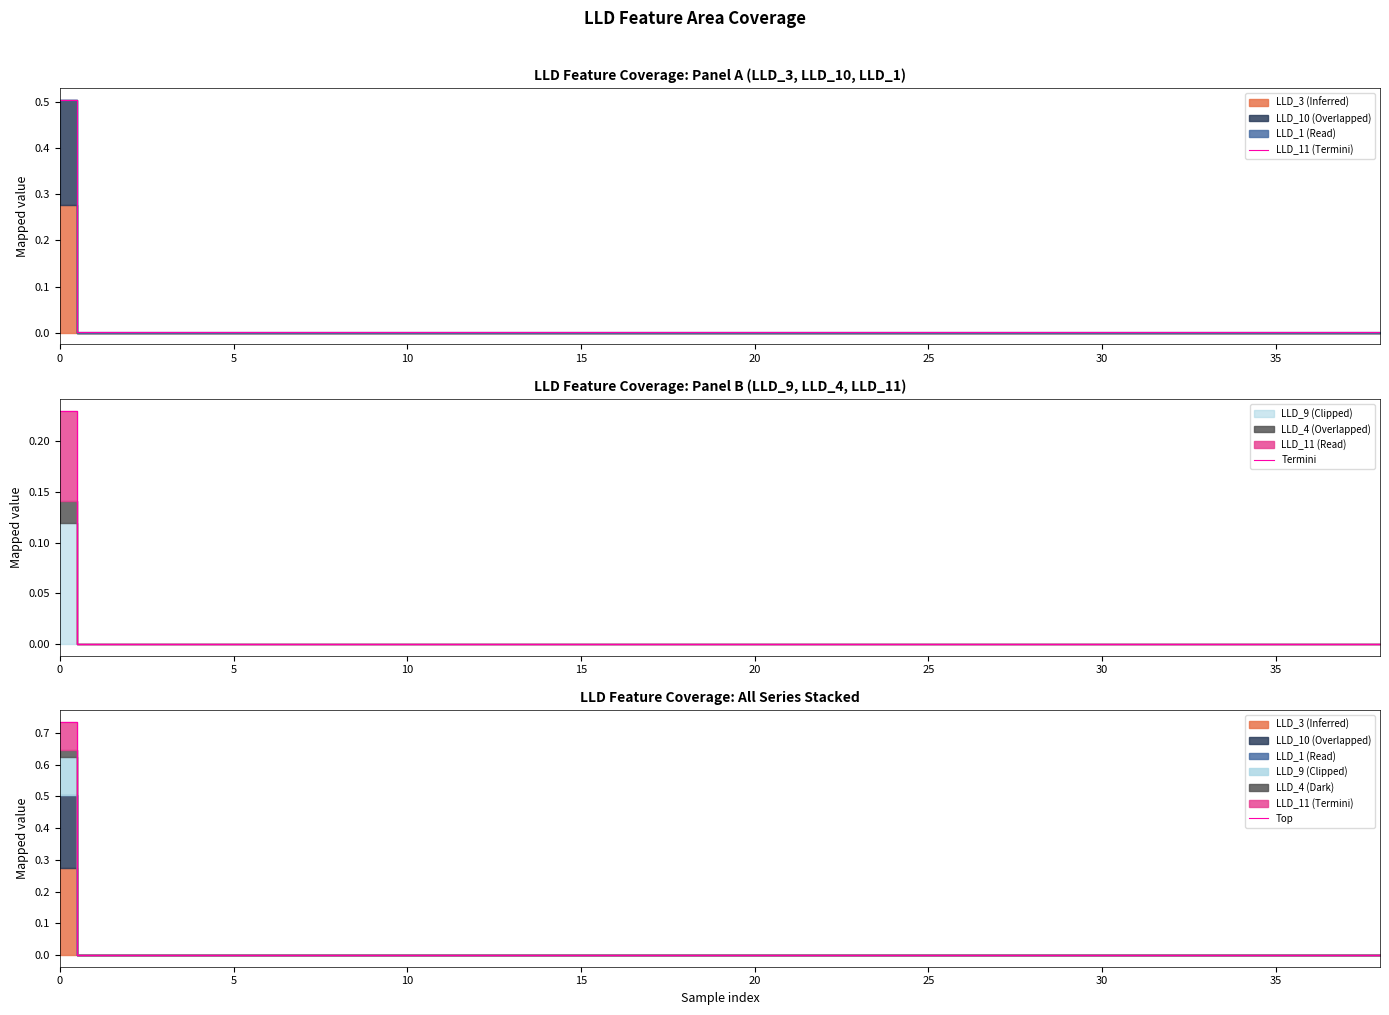

In Top, how many points are higher than both neighbors (excluding endpoints)?

6